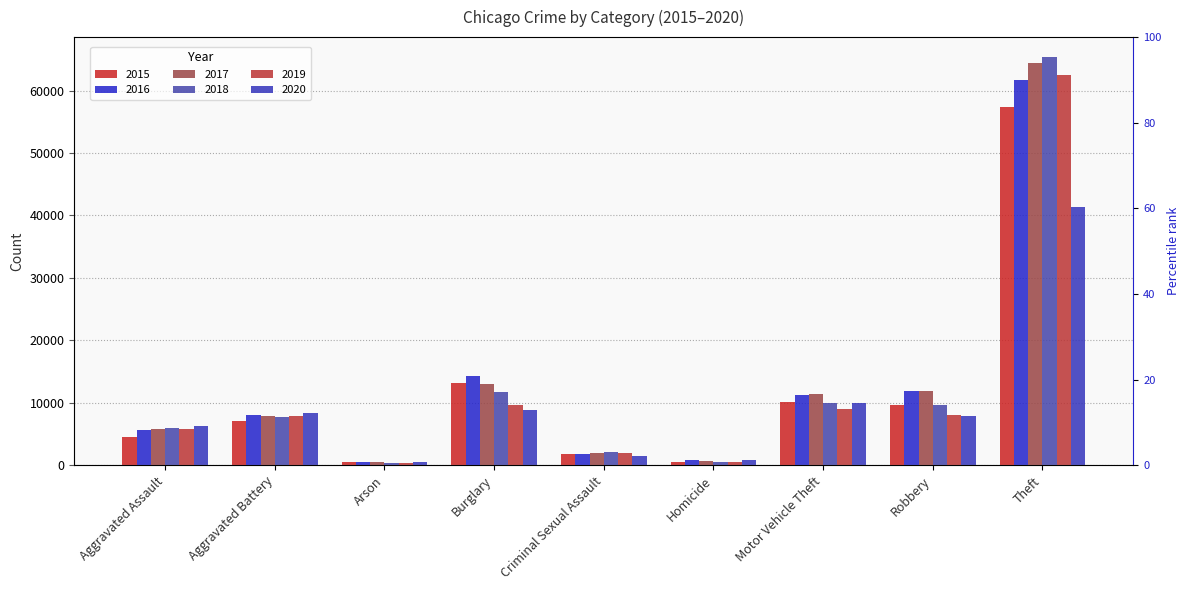

How many groups of bars are there?

9